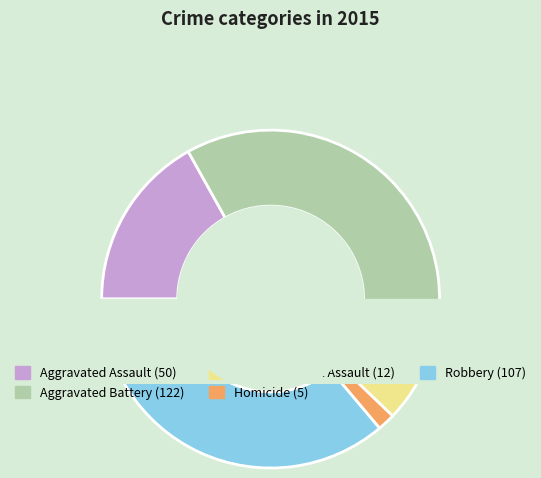

How much of the chart is everything except Criminal Sexual Assault?

95.9%